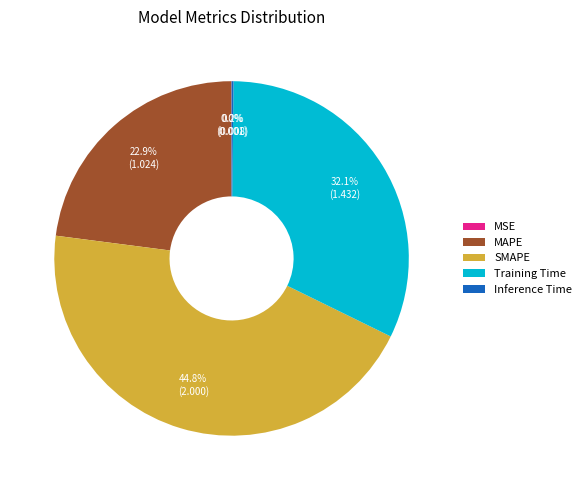

What is the largest slice in the pie chart?

SMAPE